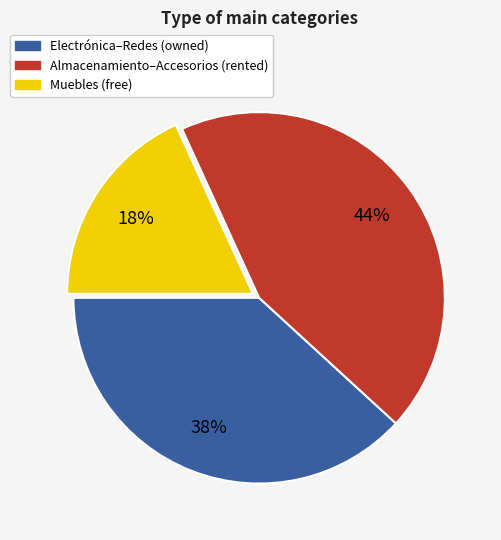

To the nearest percent, what is the average slice percentage?

33%